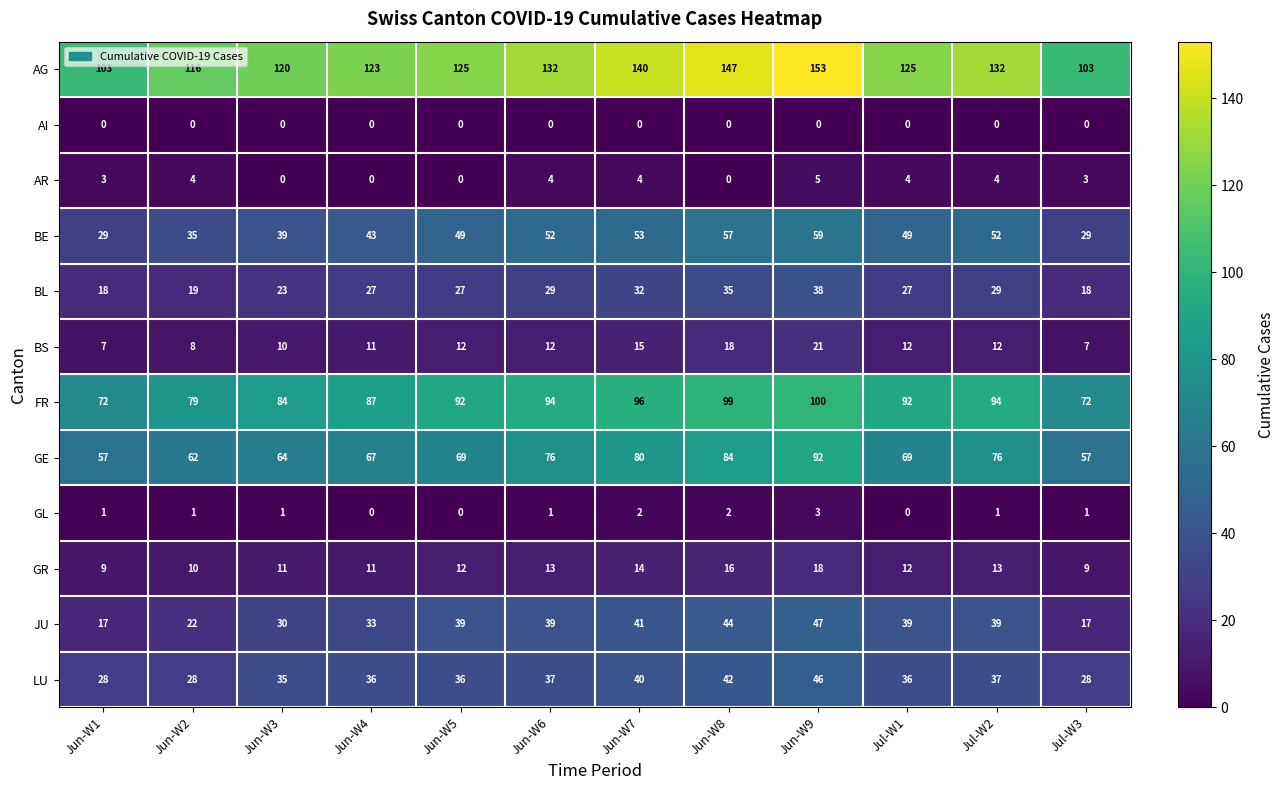

Which series has the largest total across all categories?

AG